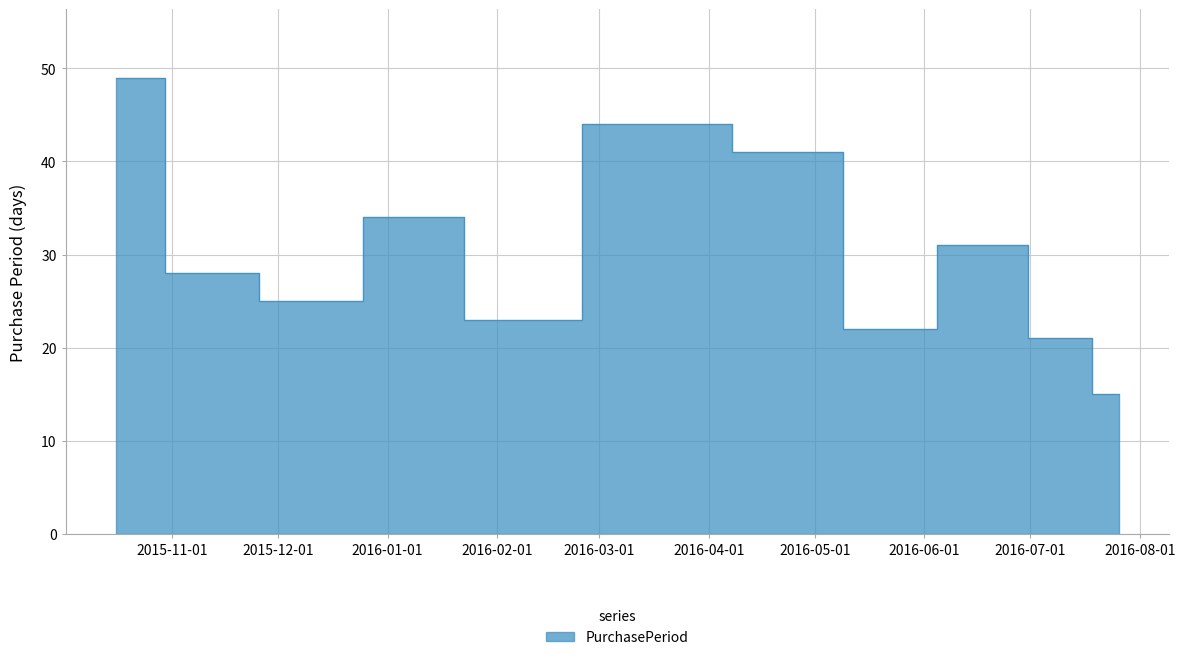

Approximately how many times larger is the value at 2016-02-03 compared to 2016-03-18?

0.5